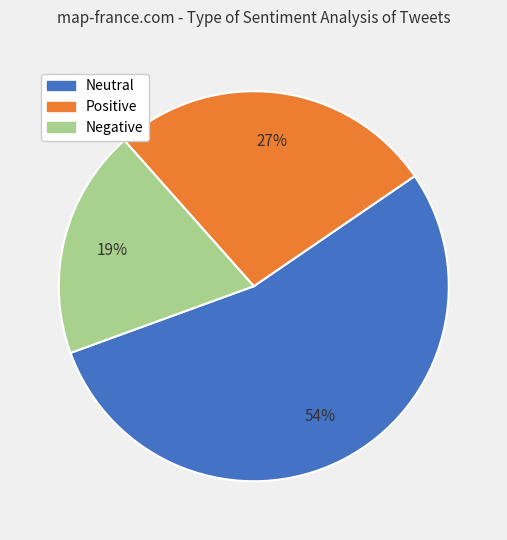

Rank the categories by value from highest to lowest.

Neutral, Positive, Negative